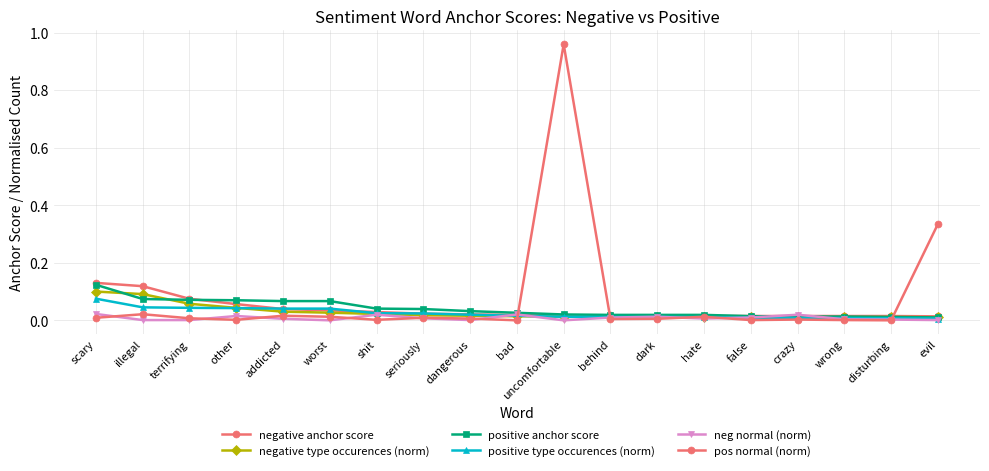

True or false: negative anchor score has more than 1 points higher than both neighbors.

False